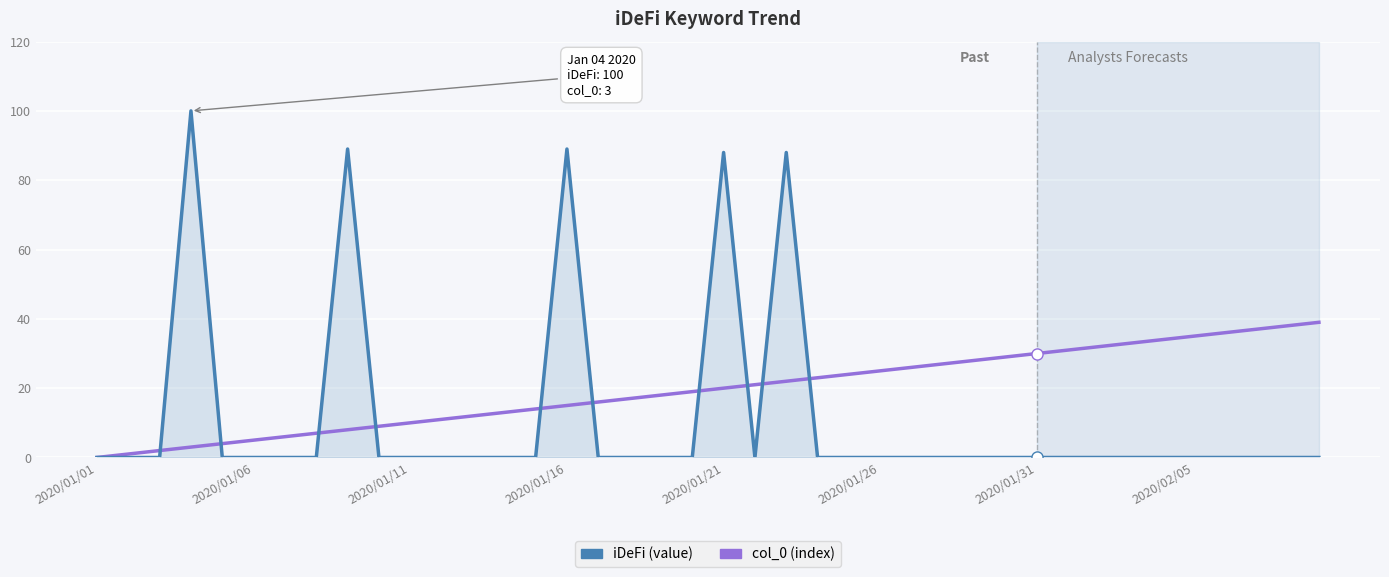

What is the greatest value displayed?

100